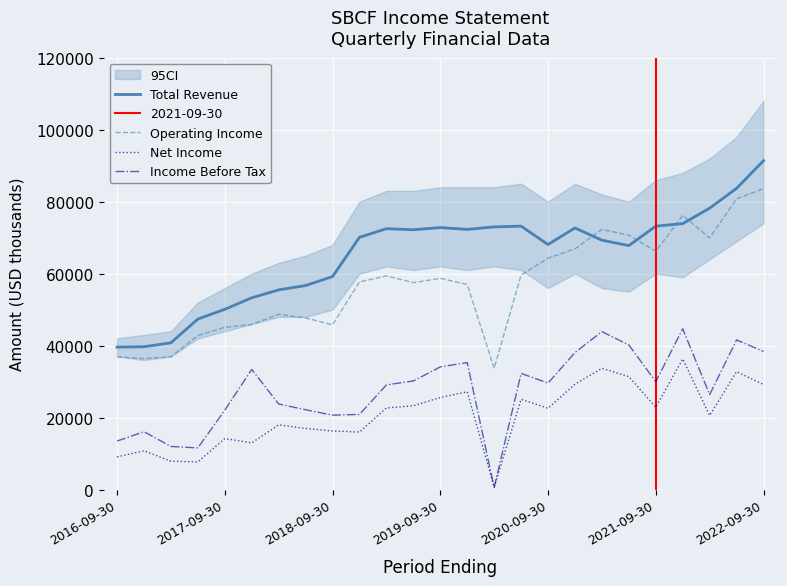

What is the difference between the maximum and minimum values in the Income Before Tax series?

44100